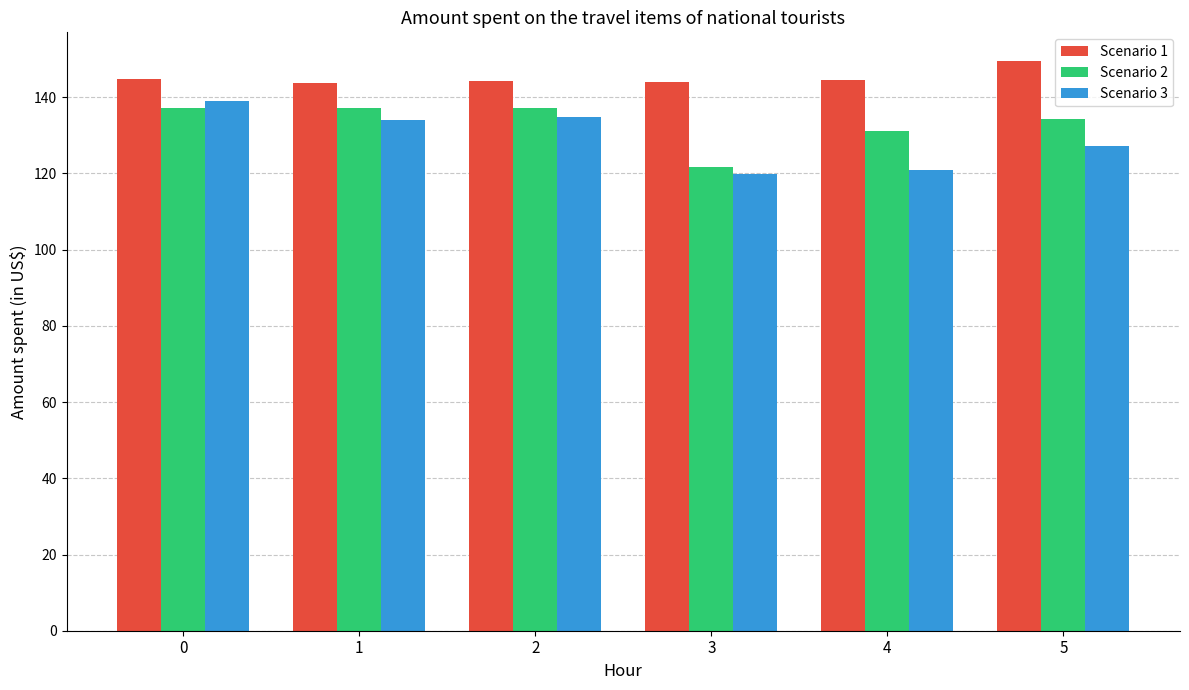

The Scenario 3 series shows 133.9 at 1. True or false?

True